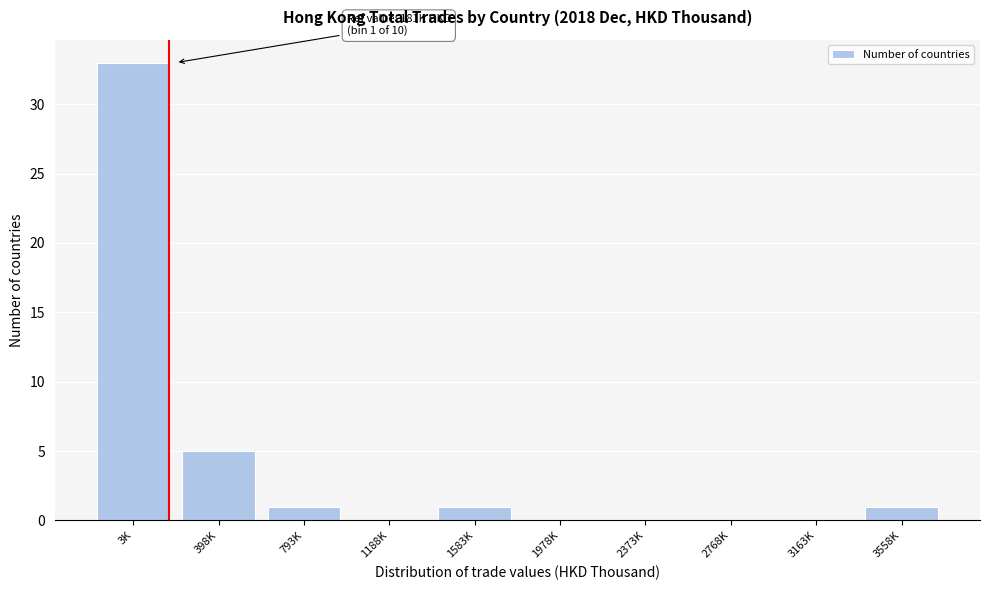

Reading right to left, extract all data points from this chart.

3558K=1	3163K=0	2768K=0	2373K=0	1978K=0	1583K=1	1188K=0	793K=1	398K=5	3K=33